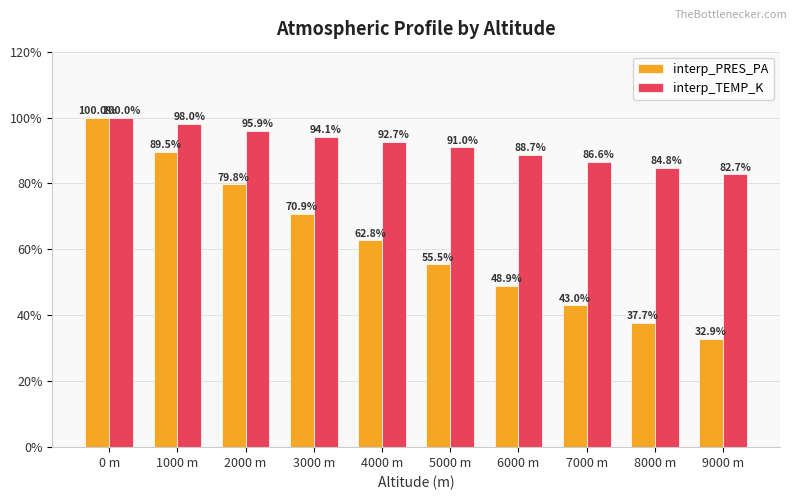

True or false: interp_PRES_PA has a value of 100.0 at 0 m.

True